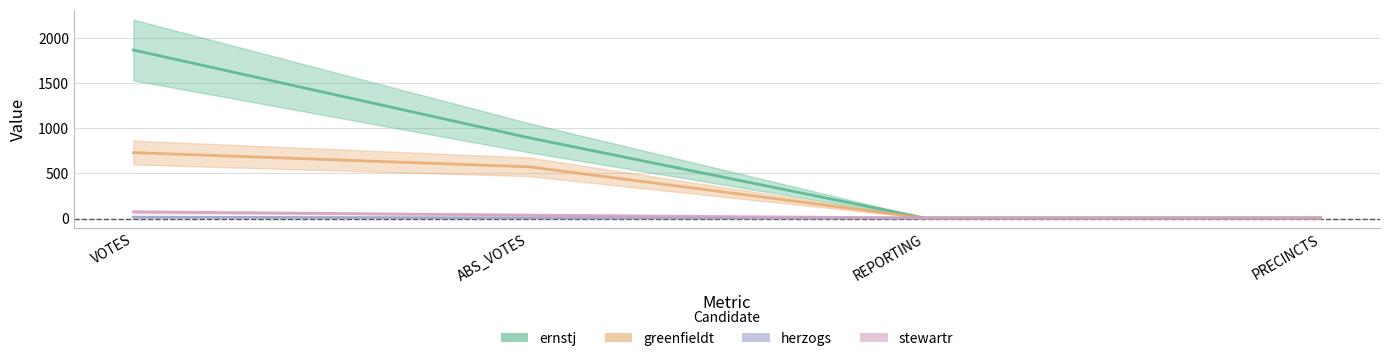

Reading left to right, what are all the values shown in this chart?

ernstj: 1870	896	6	6
greenfieldt: 732	574	6	6
herzogs: 16	8	6	6
stewartr: 75	39	6	6